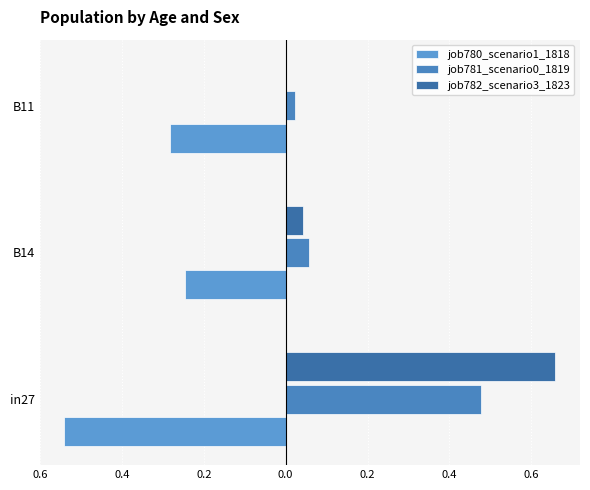

How many bars are there in each group?

3